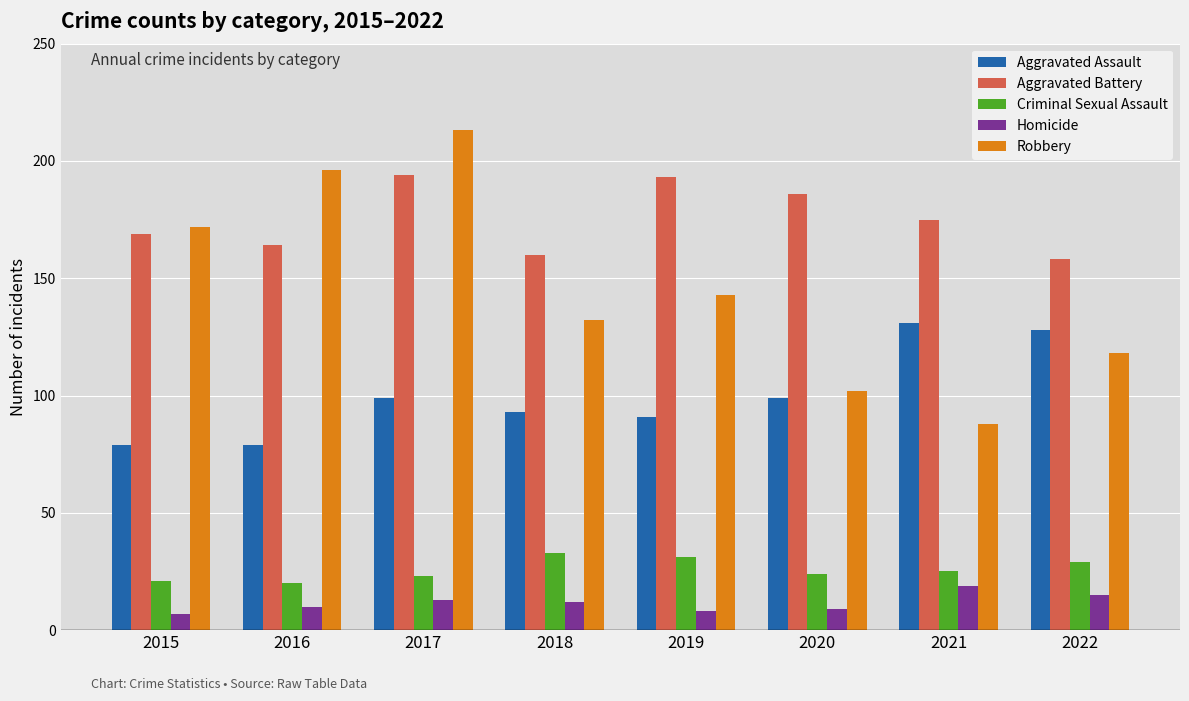

Which series has the largest total across all categories?

Aggravated Battery